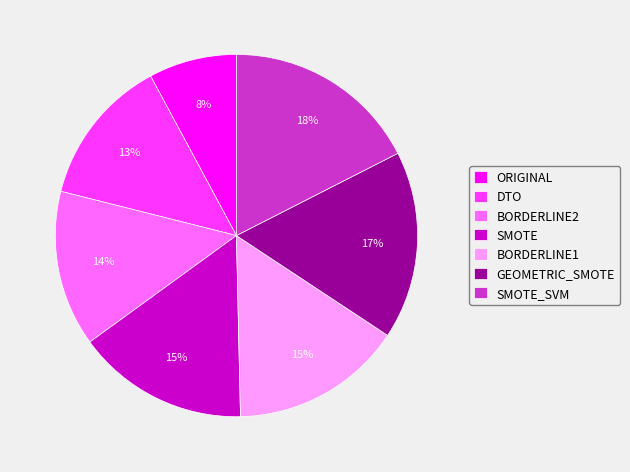

Which slice is the largest?

SMOTE_SVM